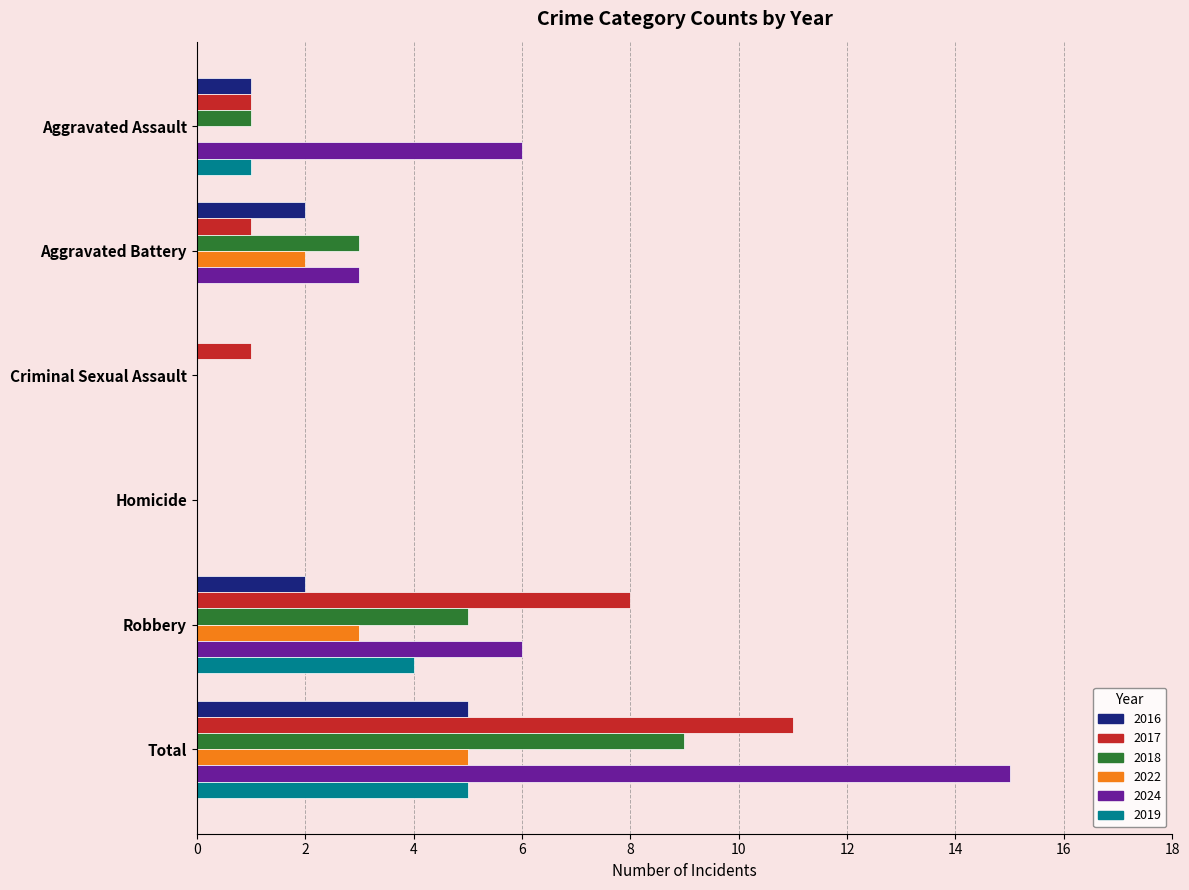

Is the value of 2019 at Aggravated Battery greater than the value of 2017 at Aggravated Assault?

No